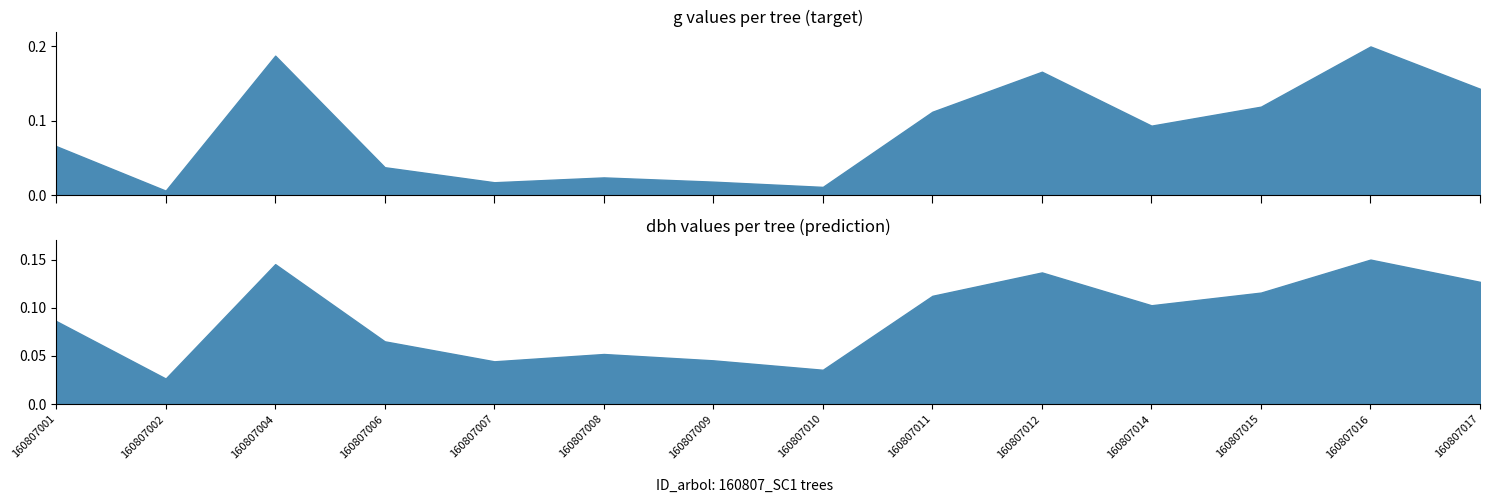

In circunferencia_normal, how many points are lower than both neighbors (excluding endpoints)?

4